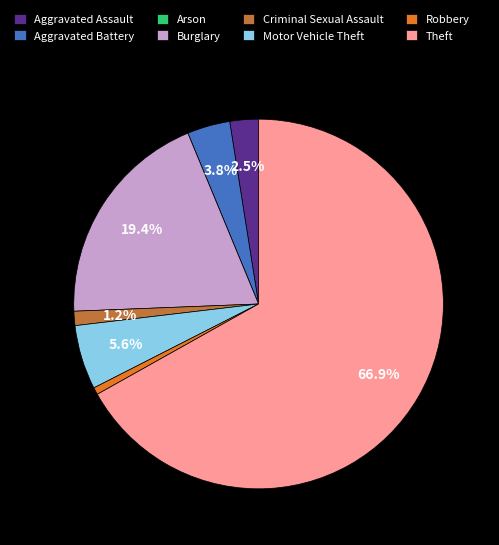

To the nearest percent, what is the combined percentage of Robbery and Motor Vehicle Theft?

6%